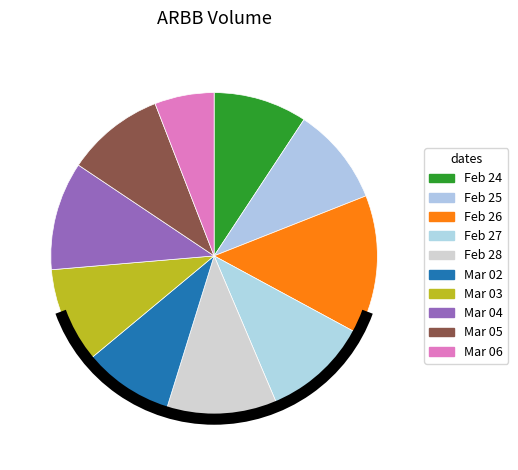

Rank the categories by value from lowest to highest.

2020-03-06, 2020-03-02, 2020-02-24, 2020-03-03, 2020-03-05, 2020-02-25, 2020-02-27, 2020-03-04, 2020-02-28, 2020-02-26